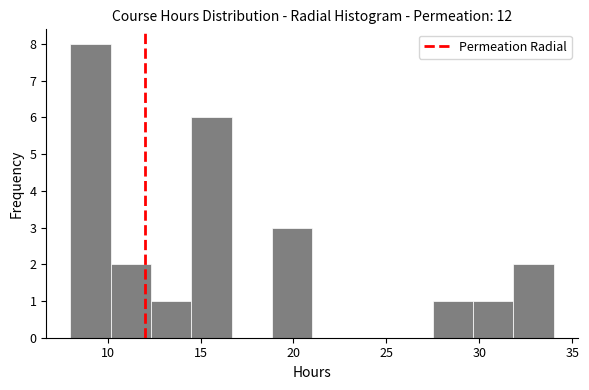

Reading left to right, transcribe this chart: for each bar, give the range it covers on the x-axis and its height. Neither the bar edges nor the heights are printed on the chart, so give them approximately, as read against the axes.

8.0 to 10.0: 8
10.0 to 12.5: 2
12.5 to 14.5: 1
14.5 to 16.5: 6
16.5 to 19.0: 0
19.0 to 21.0: 3
21.0 to 23.0: 0
23.0 to 25.5: 0
25.5 to 27.5: 0
27.5 to 29.5: 1
29.5 to 32.0: 1
32.0 to 34.0: 2